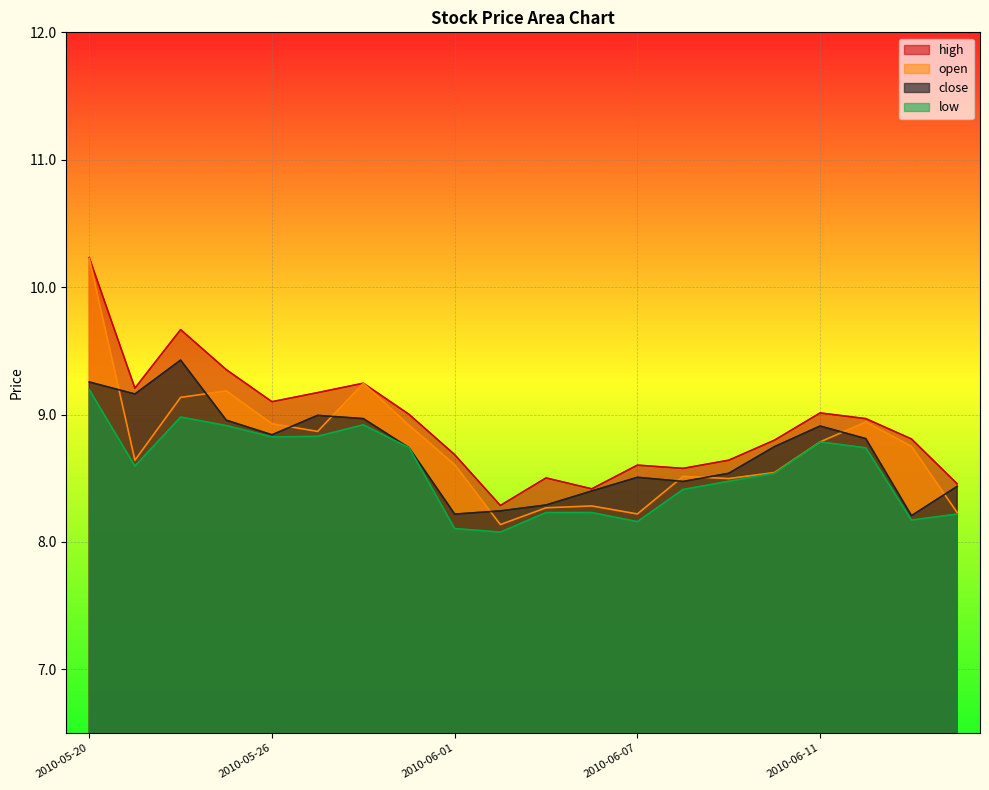

The close series shows 8.7 at 2010-06-10. True or false?

True